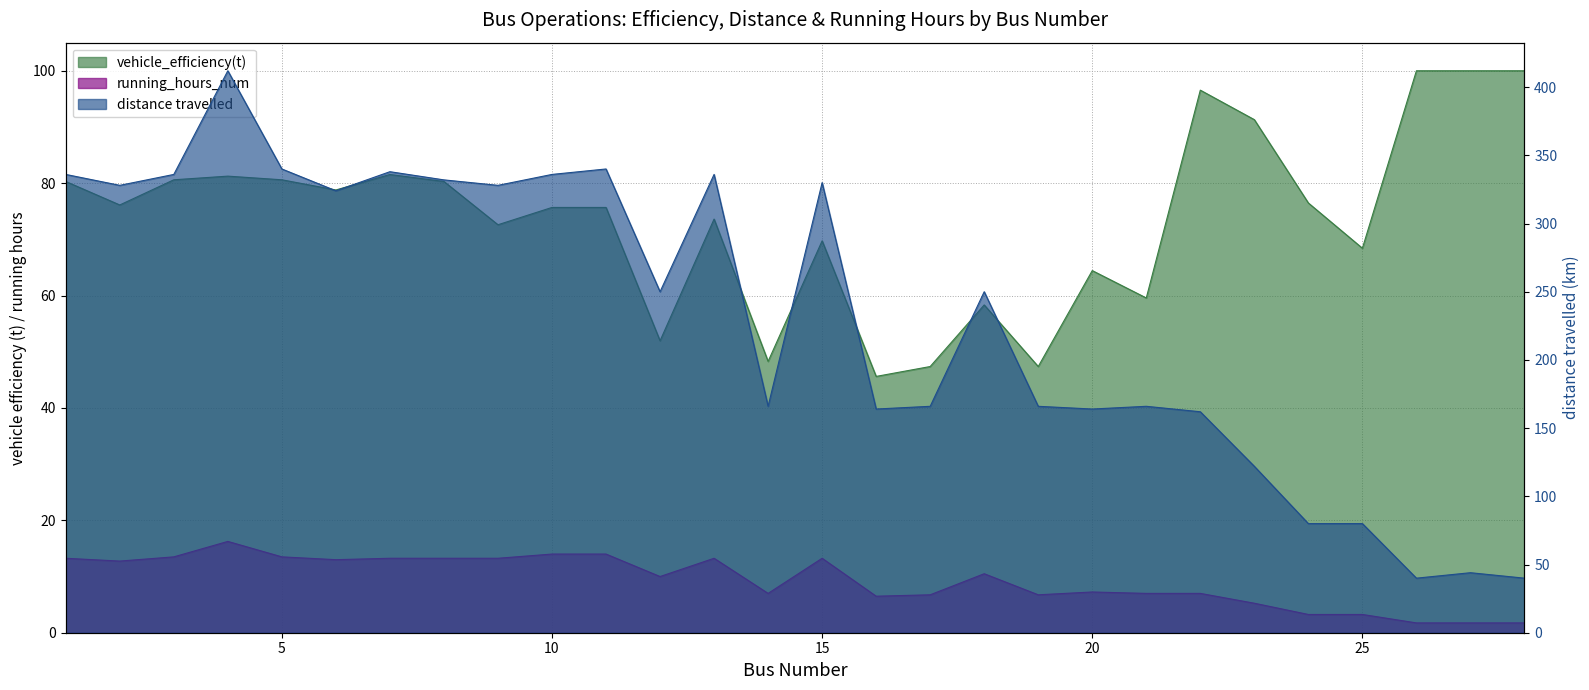

True or false: distance travelled has a value of 164.0 at 16.

True